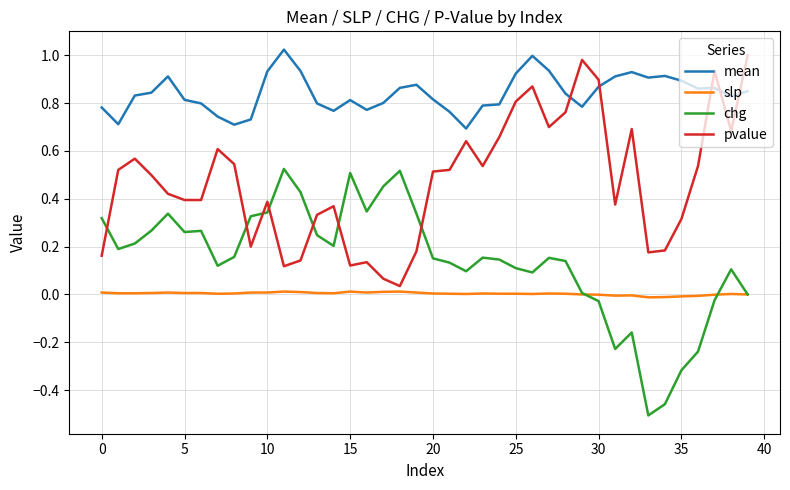

List the series in order of their overall mean, highest first.

mean, pvalue, chg, slp